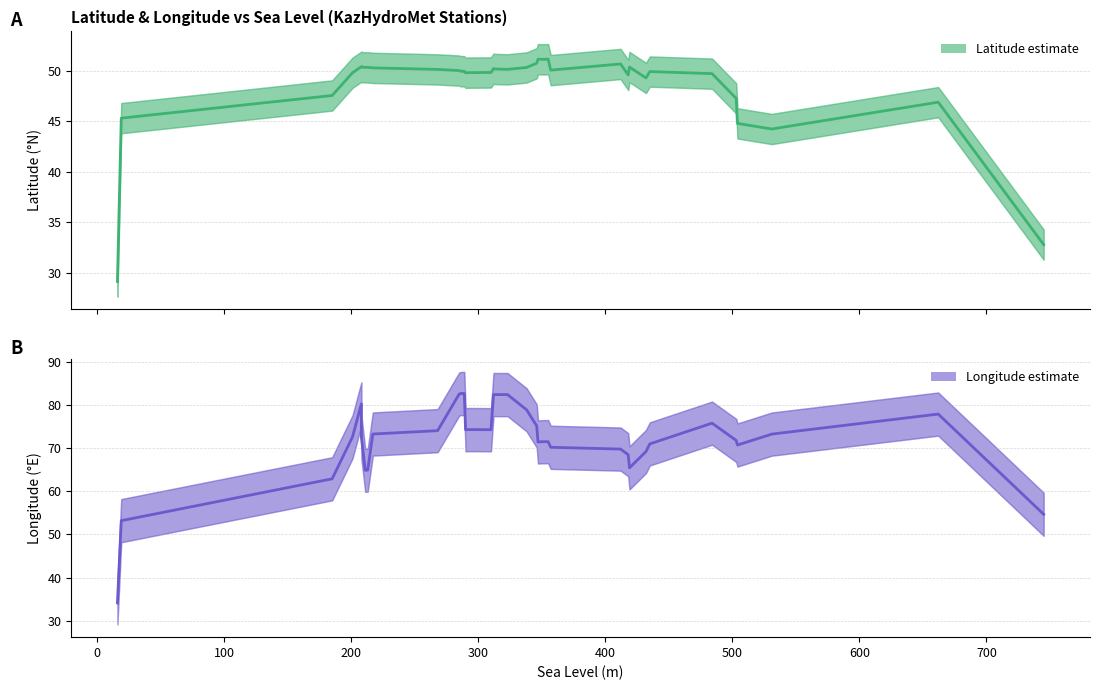

What is the smallest value displayed?

29.1